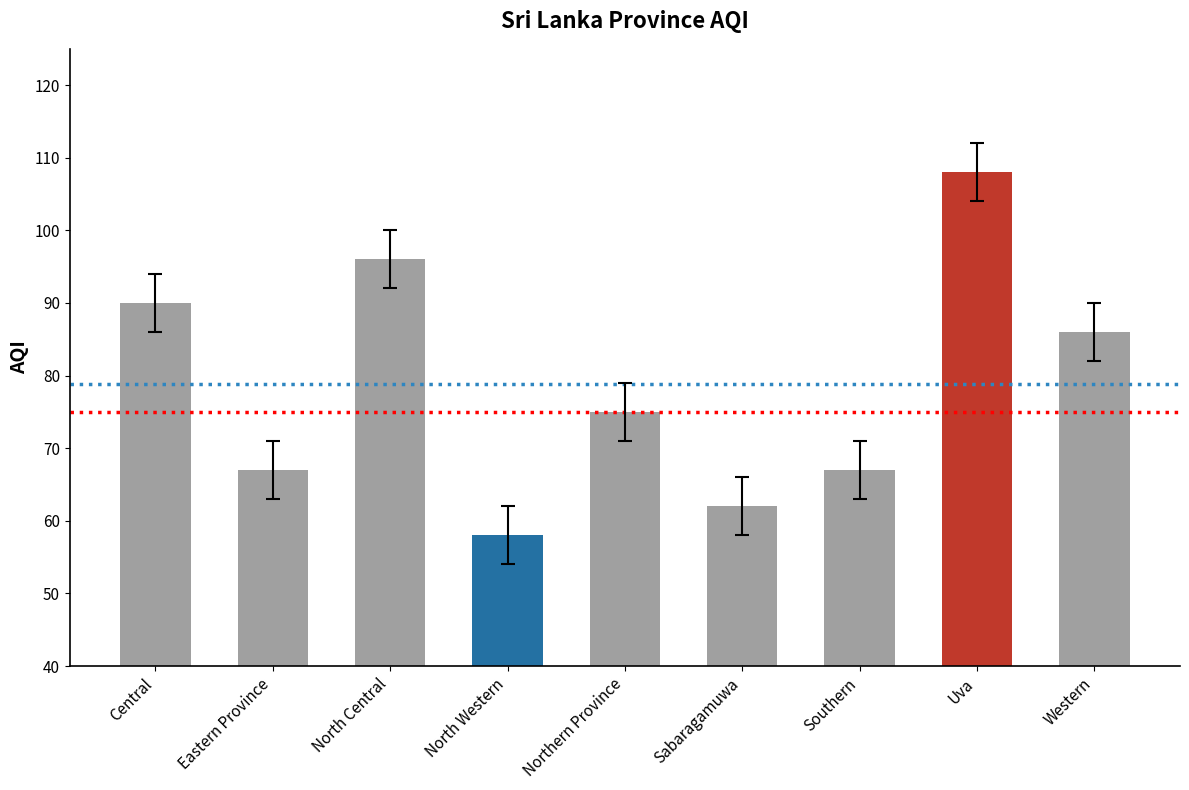

The chart shows a value of 38 at Uva. True or false?

False